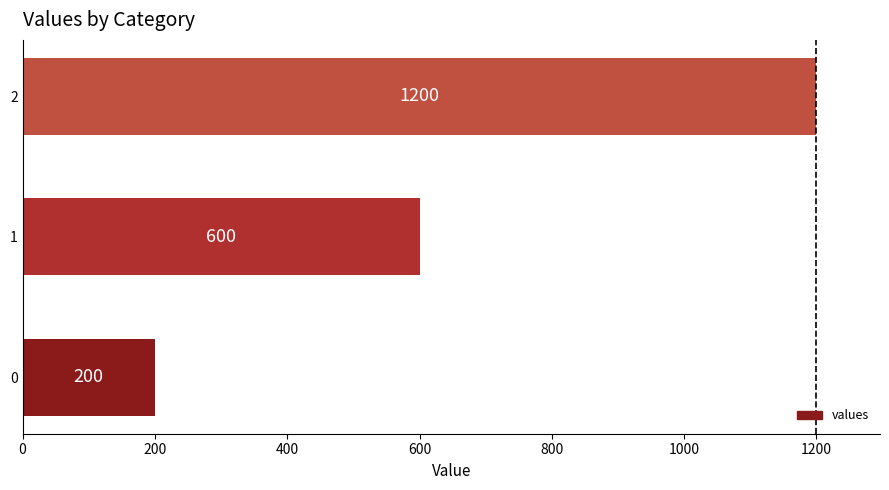

What value does the data have at 1, to the nearest 100?

600